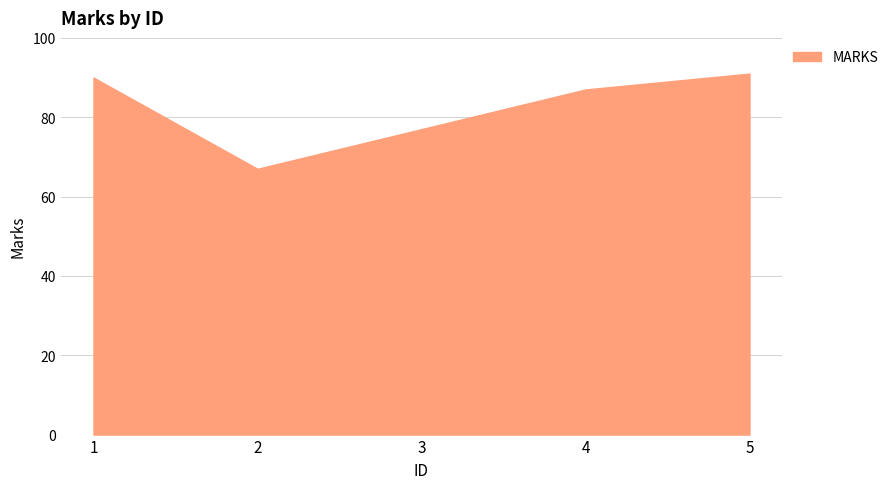

True or false: there are more than 2 points higher than both neighbors.

False